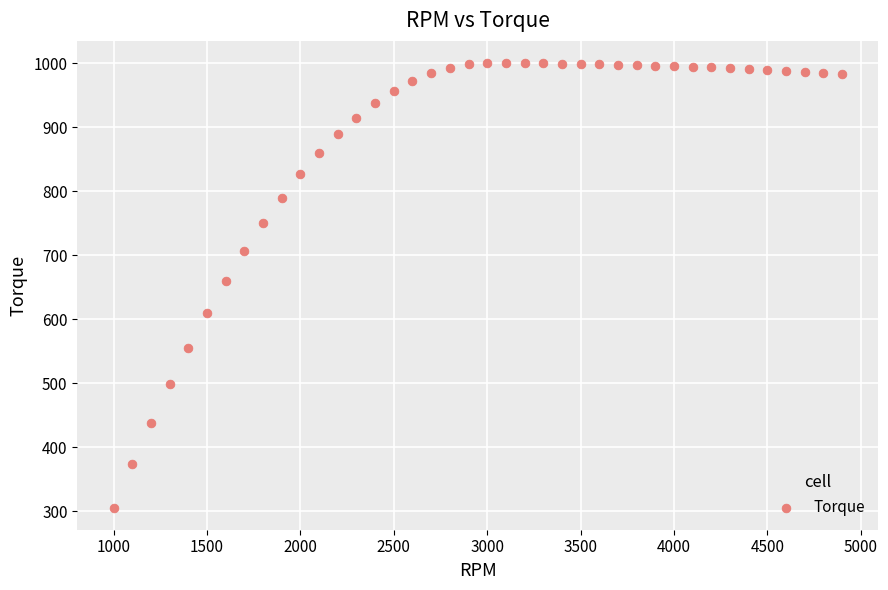

What is the range of X values (max minus min)?

3900.0